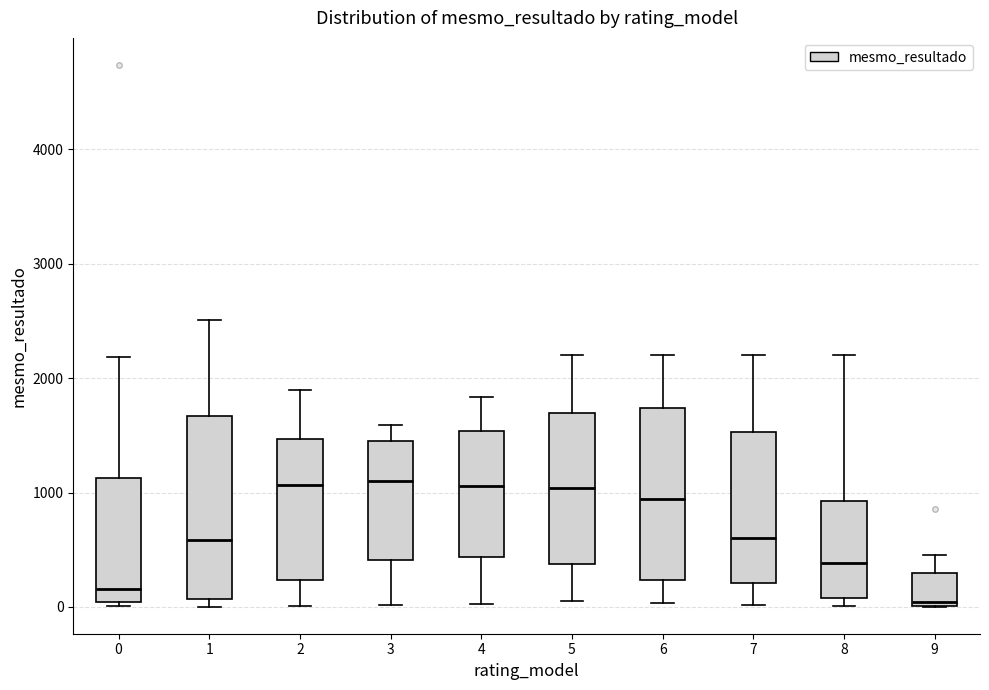

Reading left to right, read every box against the y-axis: the position of its median line, the range the box covers, and the ends of its whiskers. The values are not printed on the chart, so give them approximately, as read against the axis.

0: median 200, box 0 to 1100, whiskers 0 (just below the box's lower edge) to 2200
1: median 600, box 100 to 1700, whiskers 0 to 2500
2: median 1100, box 200 to 1500, whiskers 0 to 1900
3: median 1100, box 400 to 1400, whiskers 0 to 1600
4: median 1100, box 400 to 1500, whiskers 0 to 1800
5: median 1000, box 400 to 1700, whiskers 100 to 2200
6: median 900, box 200 to 1700, whiskers 0 to 2200
7: median 600, box 200 to 1500, whiskers 0 to 2200
8: median 400, box 100 to 900, whiskers 0 to 2200
9: median 0 (just above the box's lower edge), box 0 to 300, whiskers 0 to 500